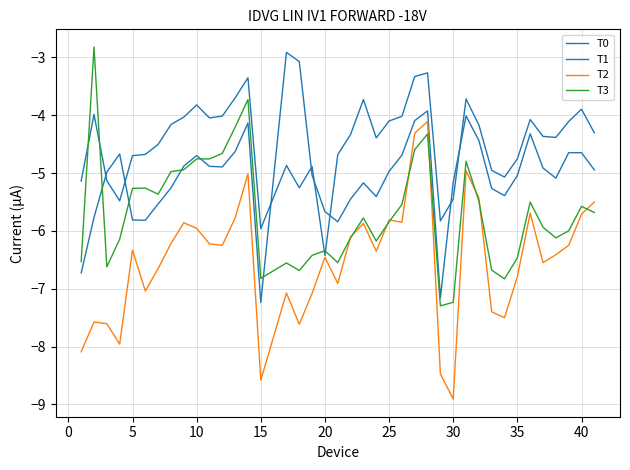

True or false: T2 has more than 2 interior local peaks.

True